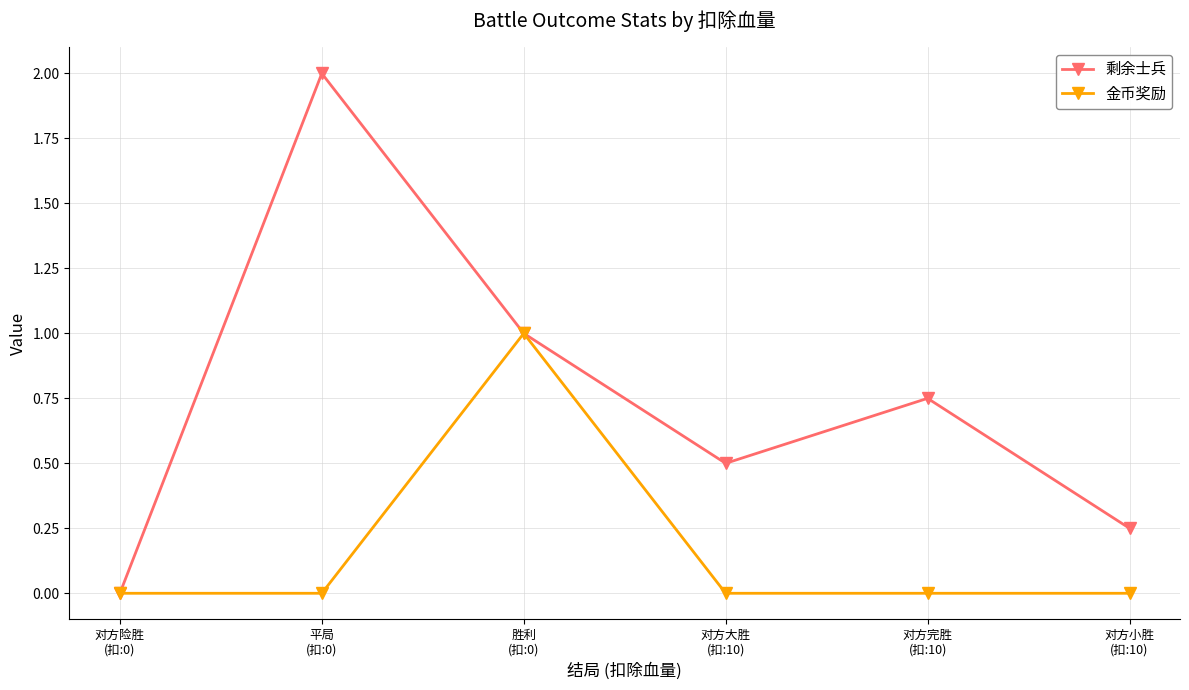

What is the spread (max minus min) of values at 对方小胜
(扣:10)?

0.2